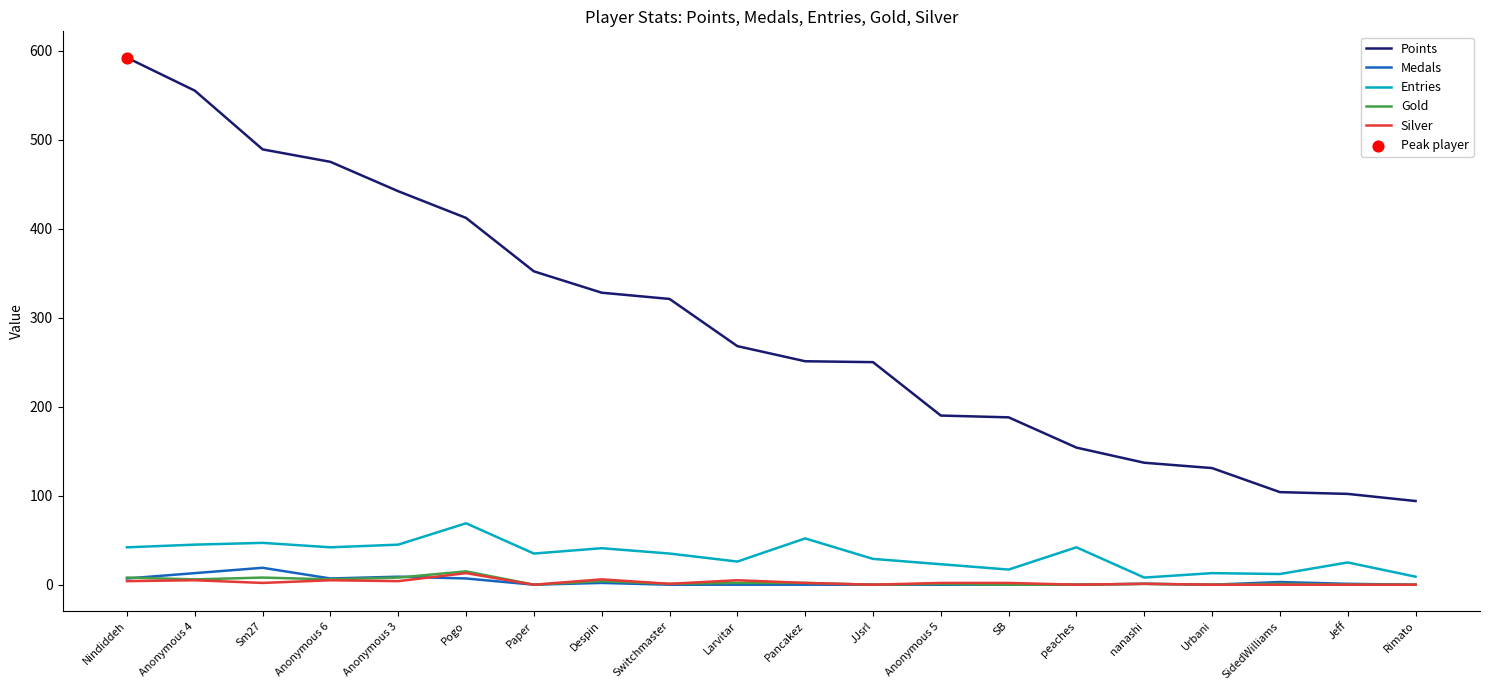

True or false: Points and Medals intersect in this chart.

False